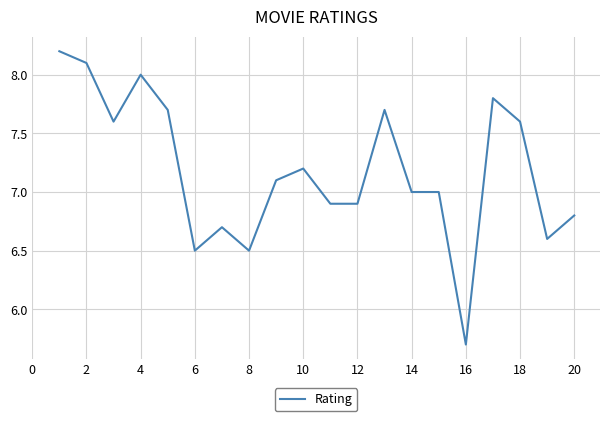

Reading left to right, list all the values displayed in this chart.

8.2	8.1	7.6	8.0	7.7	6.5	6.7	6.5	7.1	7.2	6.9	6.9	7.7	7.0	7.0	5.7	7.8	7.6	6.6	6.8